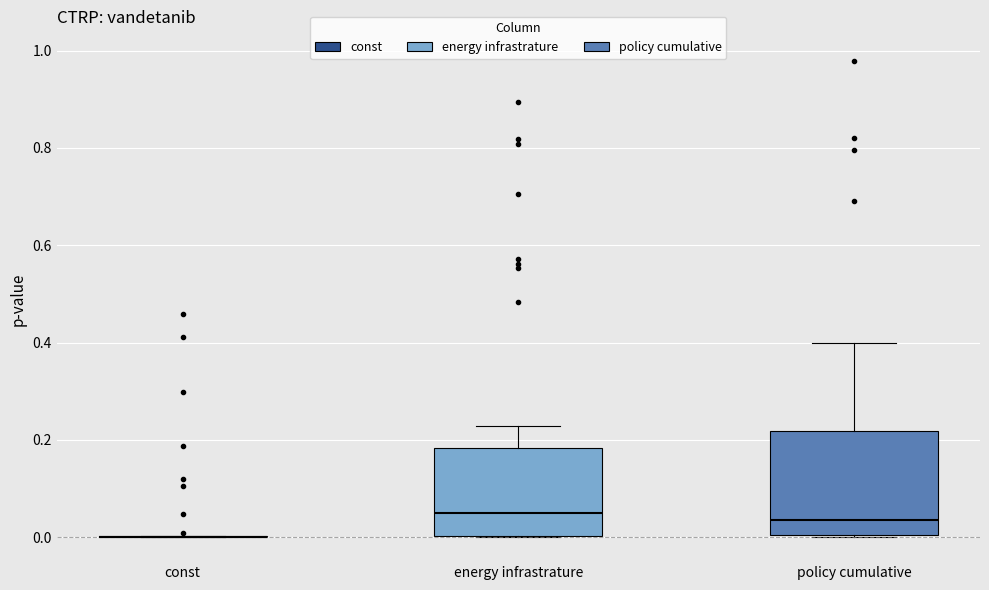

Reading left to right, read every box against the y-axis: the position of its median line, the range the box covers, and the ends of its whiskers. The values are not printed on the chart, so give them approximately, as read against the axis.

const: box collapsed to a line at 0.00, whiskers 0.00 to 0.00
energy infrastrature: median 0.04, box 0.00 to 0.18, whiskers 0.00 to 0.22
policy cumulative: median 0.04, box 0.00 to 0.22, whiskers 0.00 to 0.40